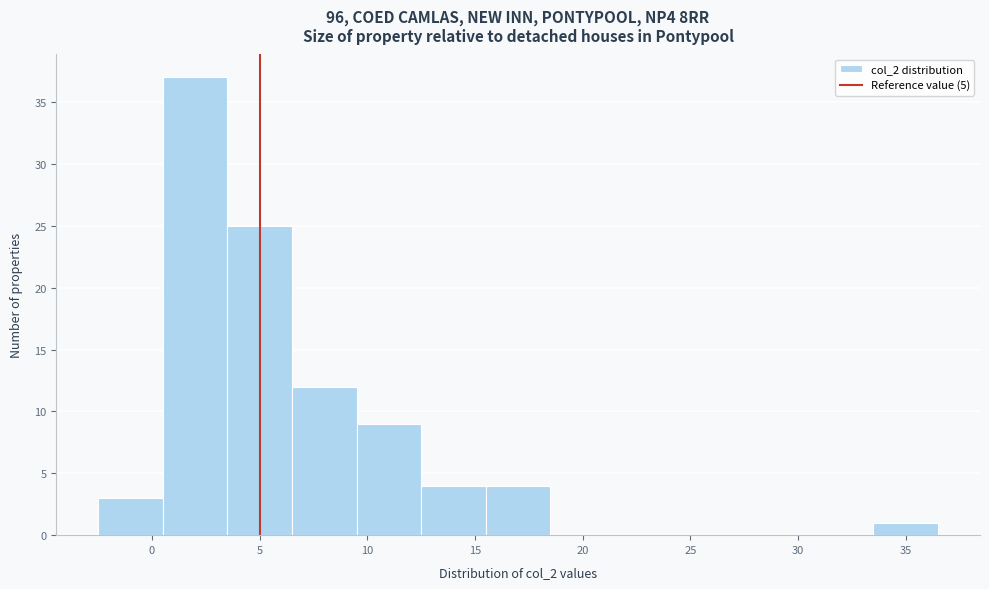

Which range on the x-axis has the tallest bar?

0.5 to 3.5